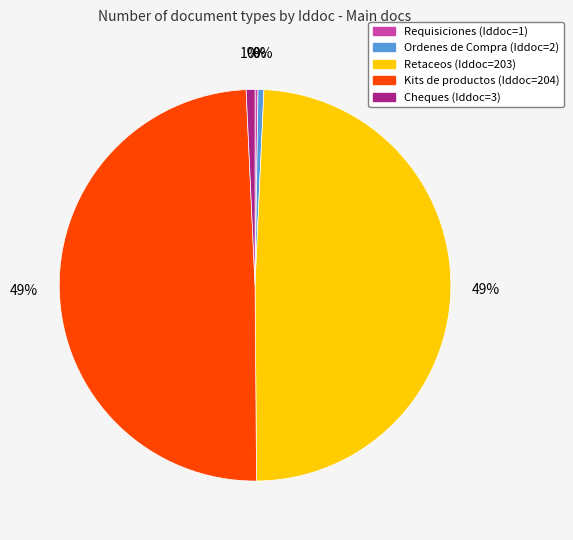

The Kits de productos slice represents 49% of the pie. True or false?

True